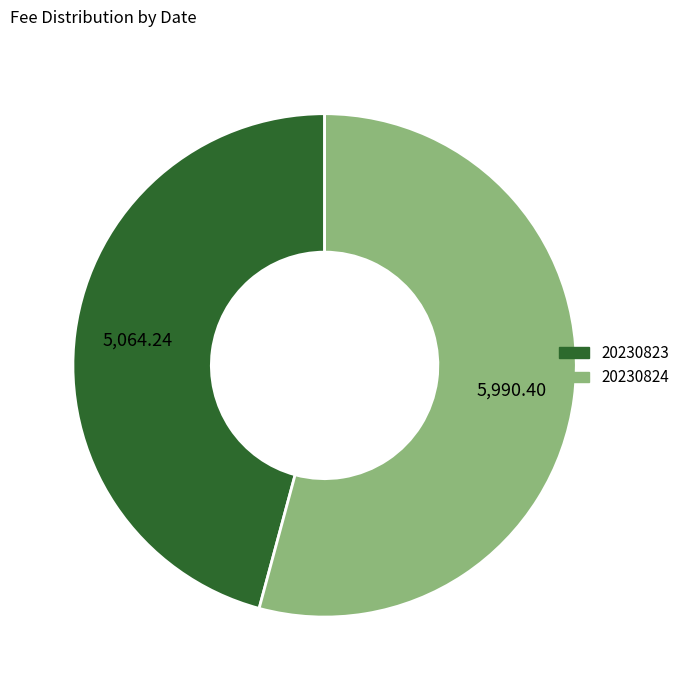

Which has a higher value, 20230823 or 20230824?

20230824